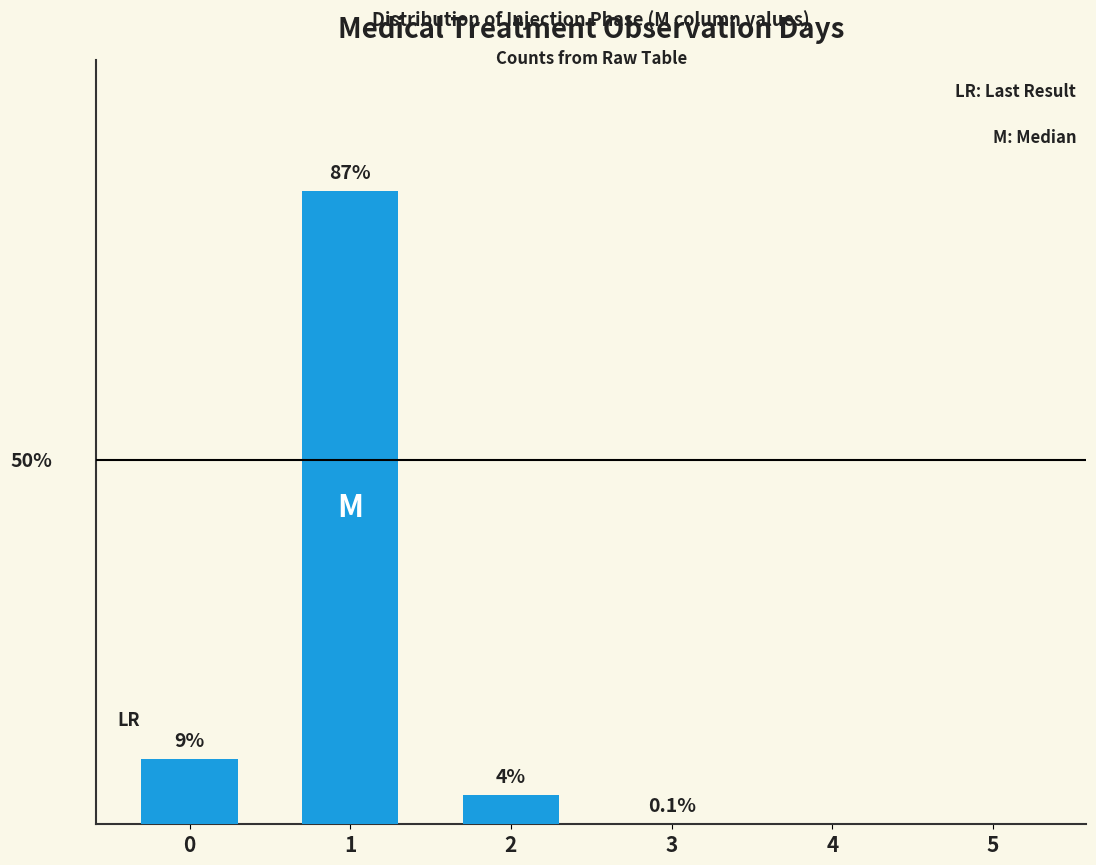

Does the chart contain any negative values?

No